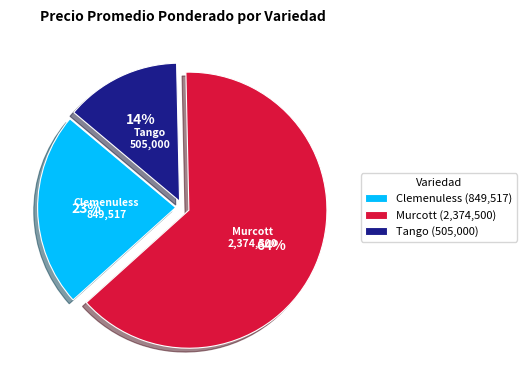

Count the number of slices in the pie.

3